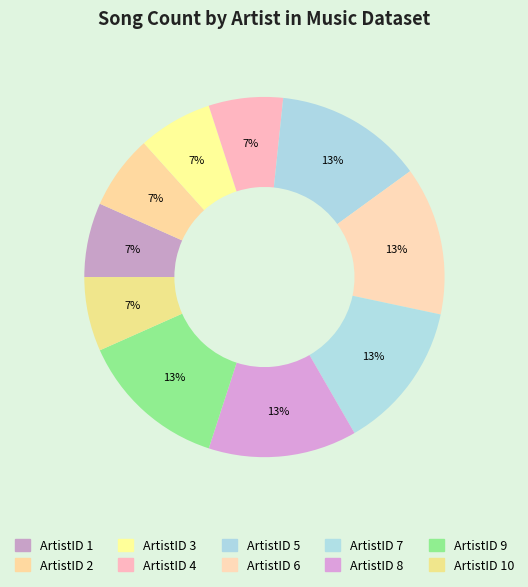

Count the number of slices in the pie.

10